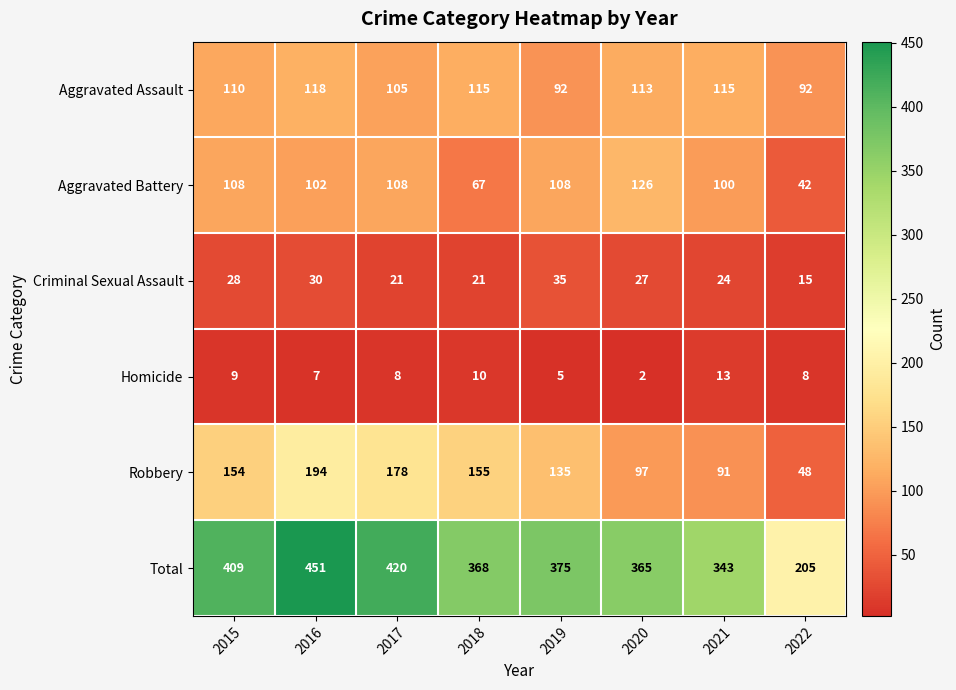

True or false: Robbery has a value of 91 at 2021.

True